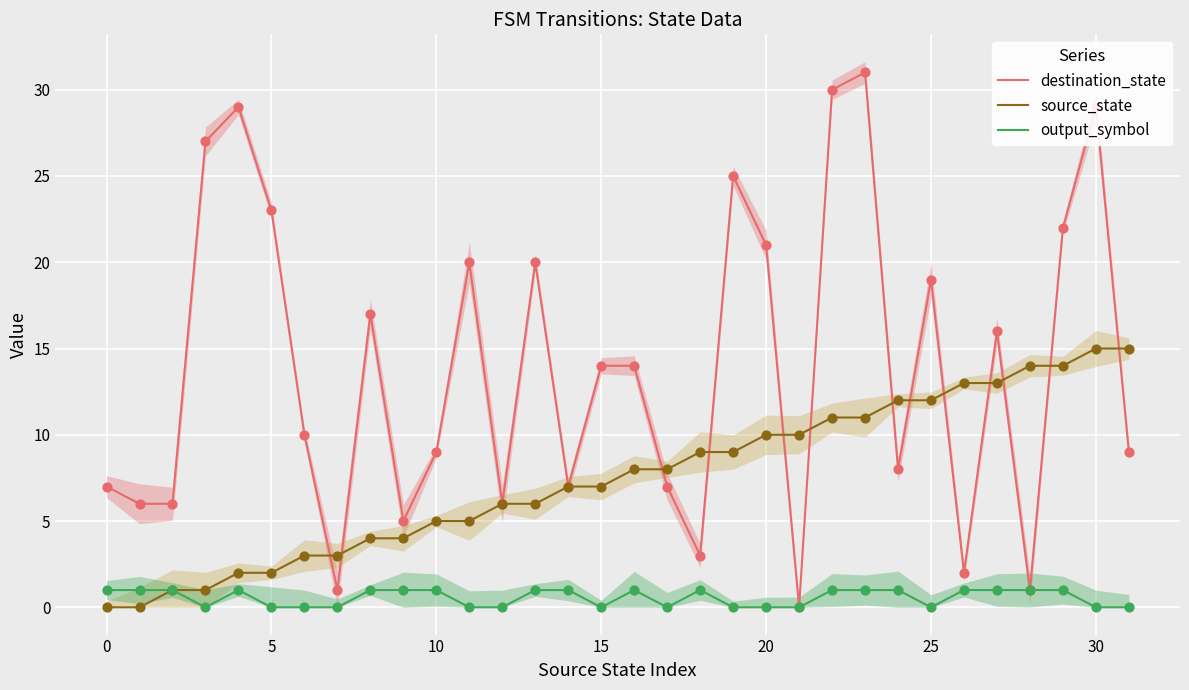

What are all the series names shown in the legend?

destination_state, source_state, output_symbol